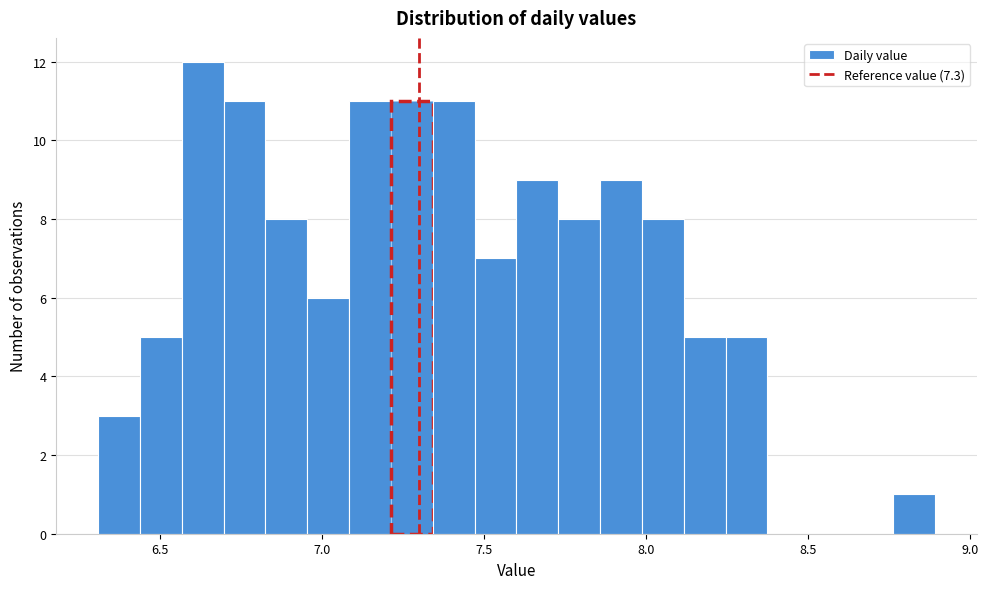

Around what value on the x-axis is the tallest bar? Give the approximate position of its centre, as read against the axis.

6.65